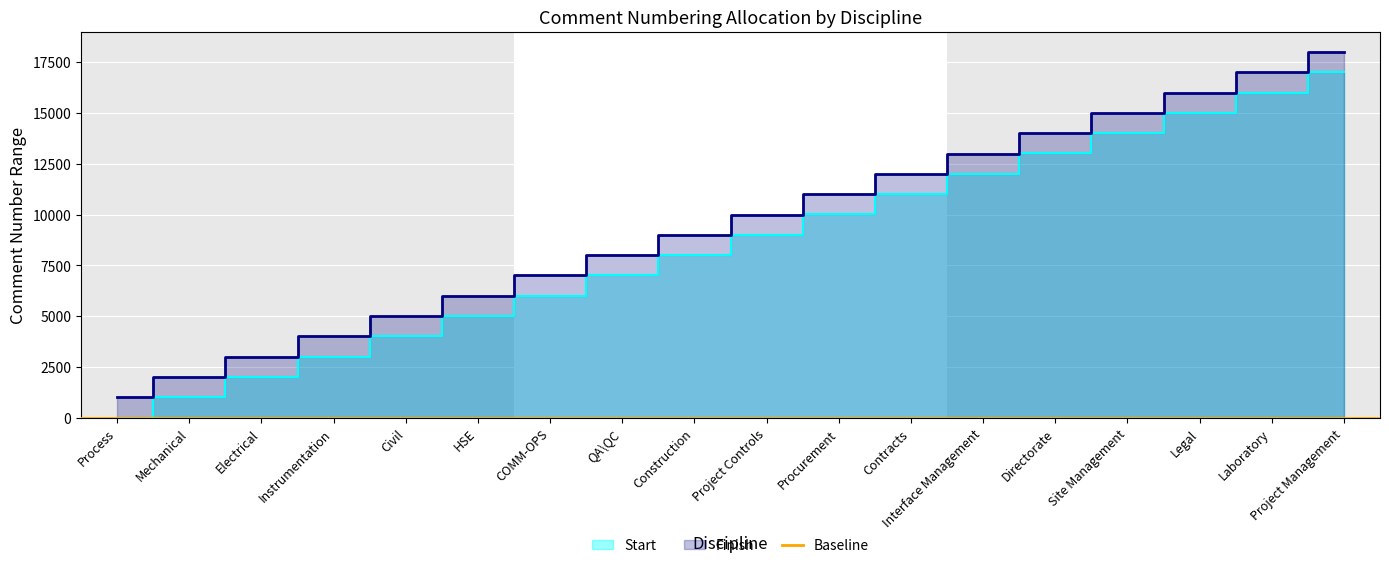

What is the label of the 18th point from the right?

Process